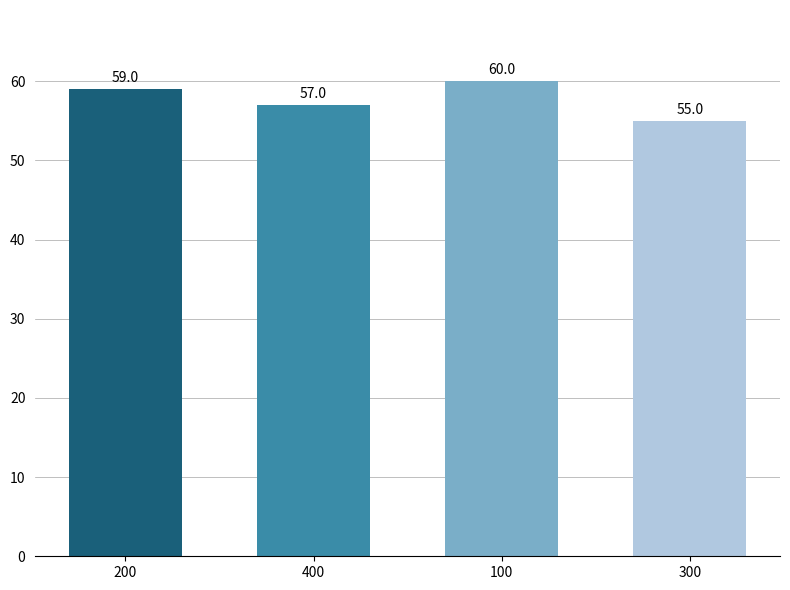

What is the minimum value shown in the chart?

55